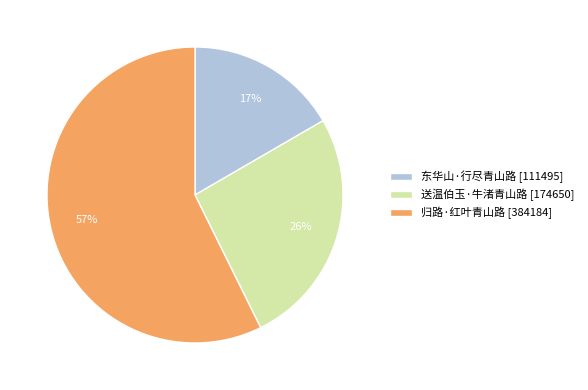

Which category accounts for the majority?

归路·红叶青山路